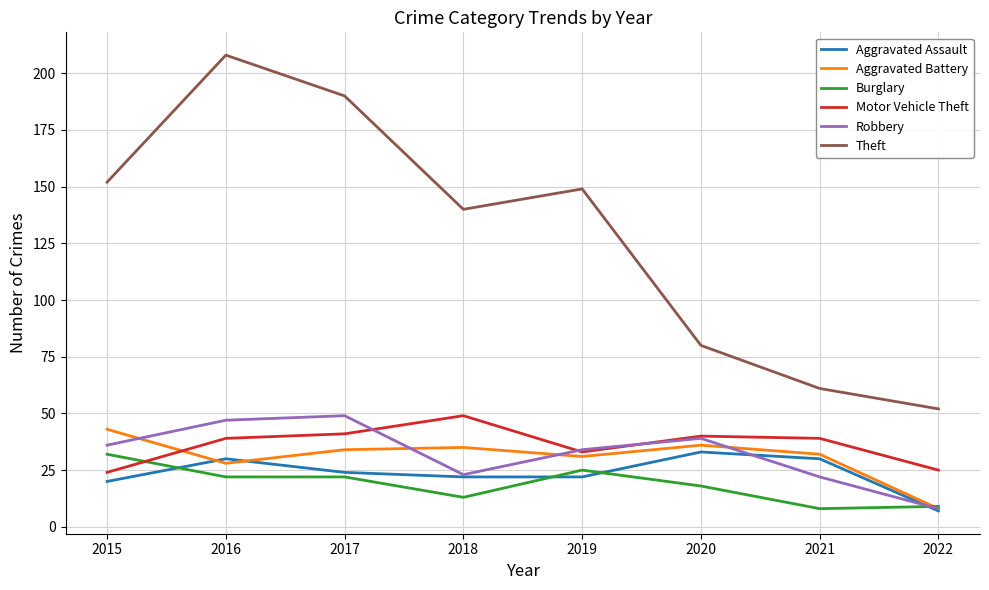

True or false: Aggravated Battery and Motor Vehicle Theft intersect in this chart.

True